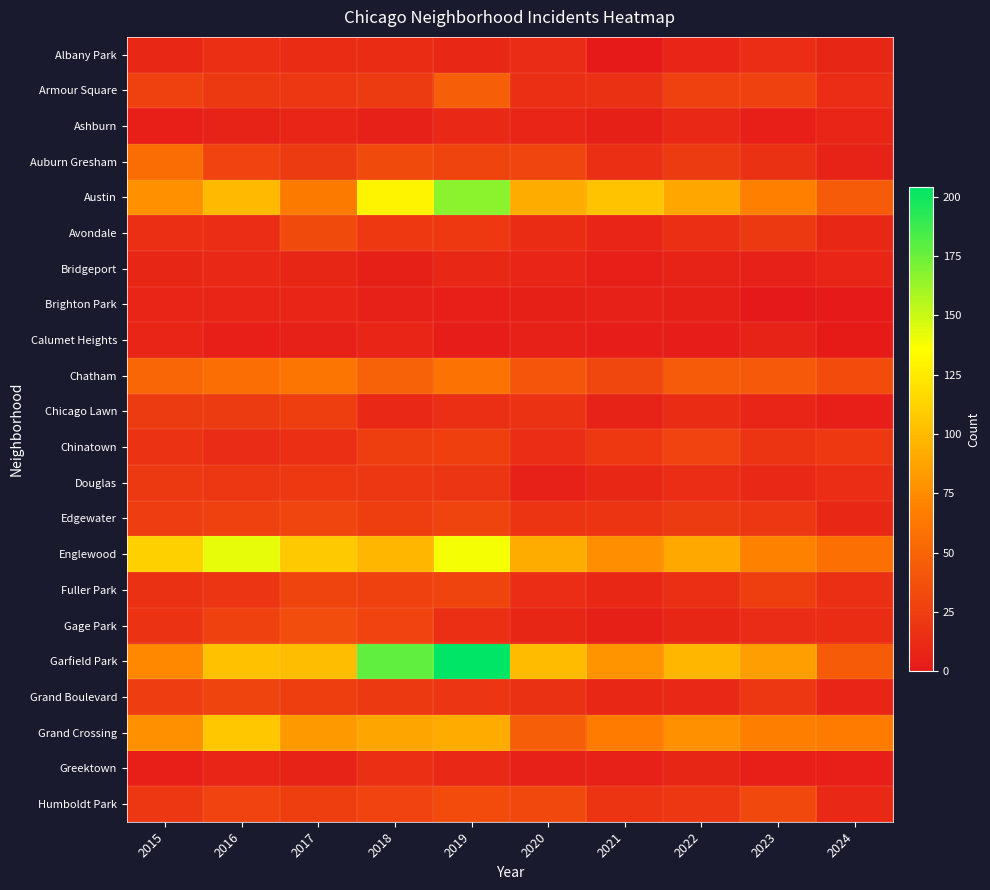

Which category has the highest value across all series?

2019